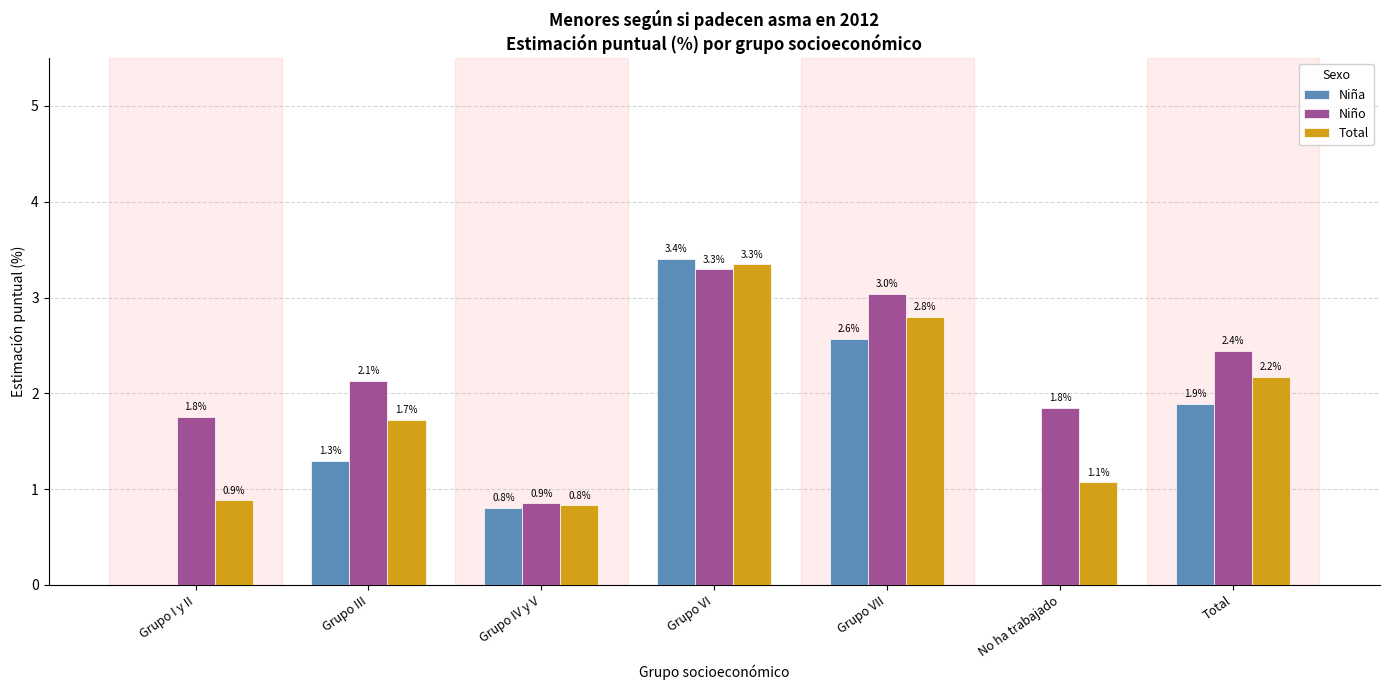

What is the sum of all Niña values?

10.0